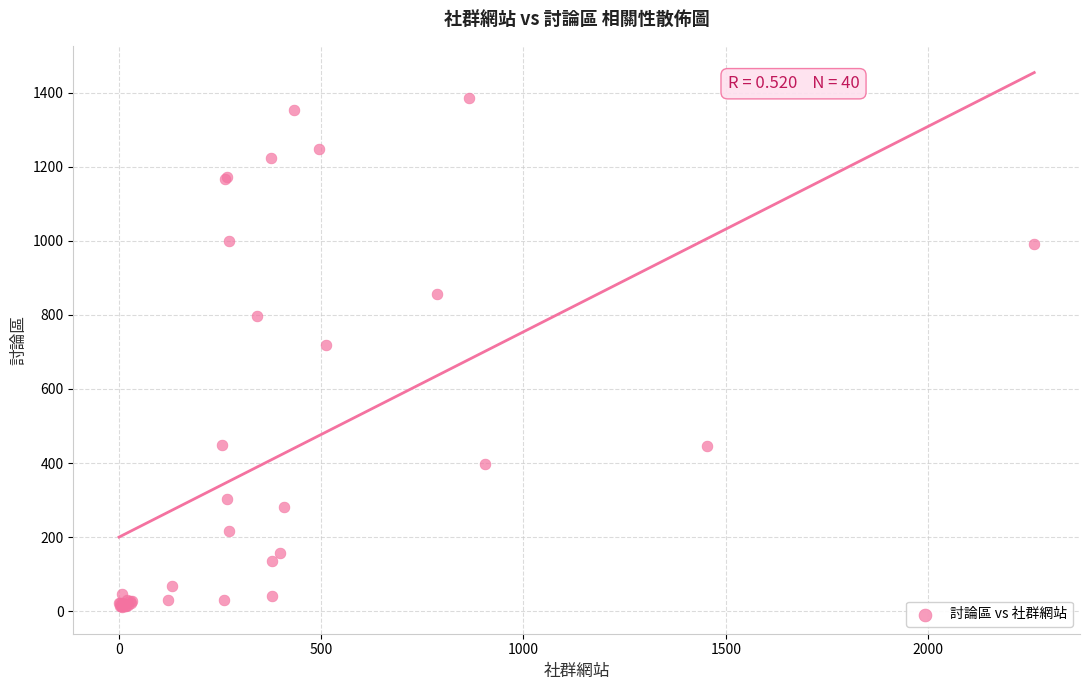

What Y value in the scatter plot is closest to 699?

720